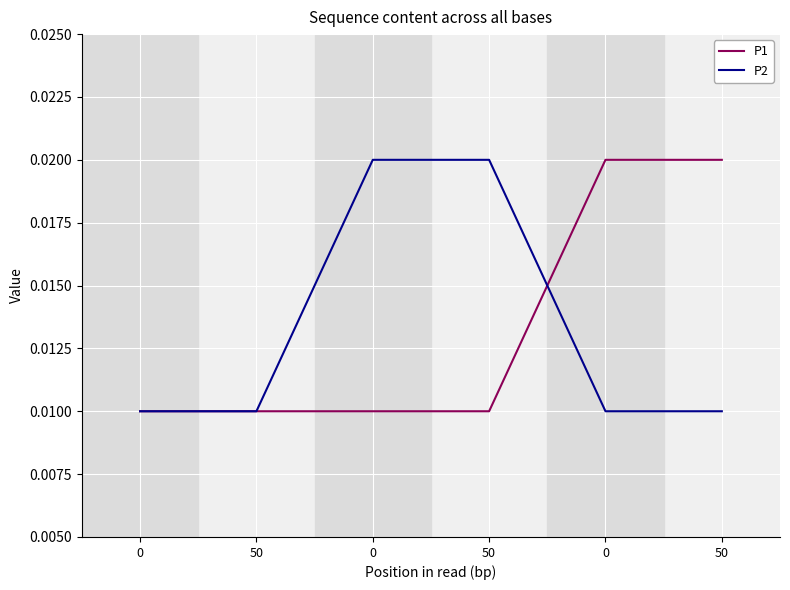

True or false: P2 has more than 2 points higher than both neighbors.

False